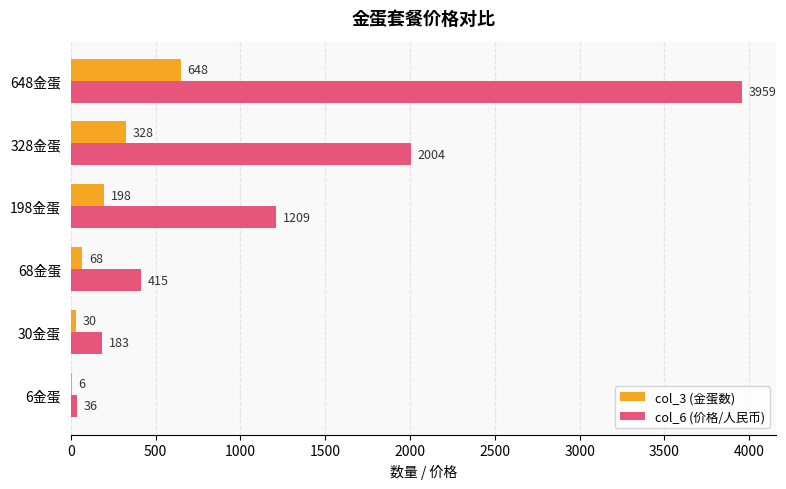

Is it true that col_3 (金蛋数) equals 30 at 30金蛋?

True